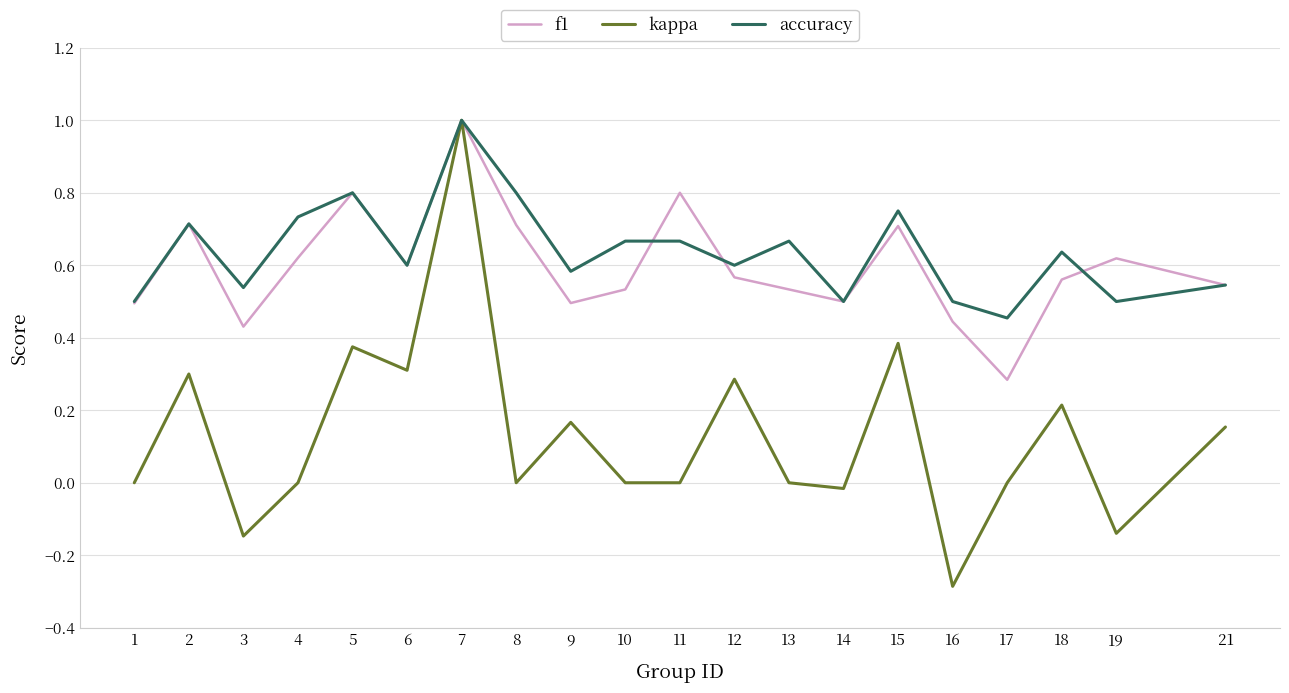

True or false: f1 has a value of 0.5 at 7.

False